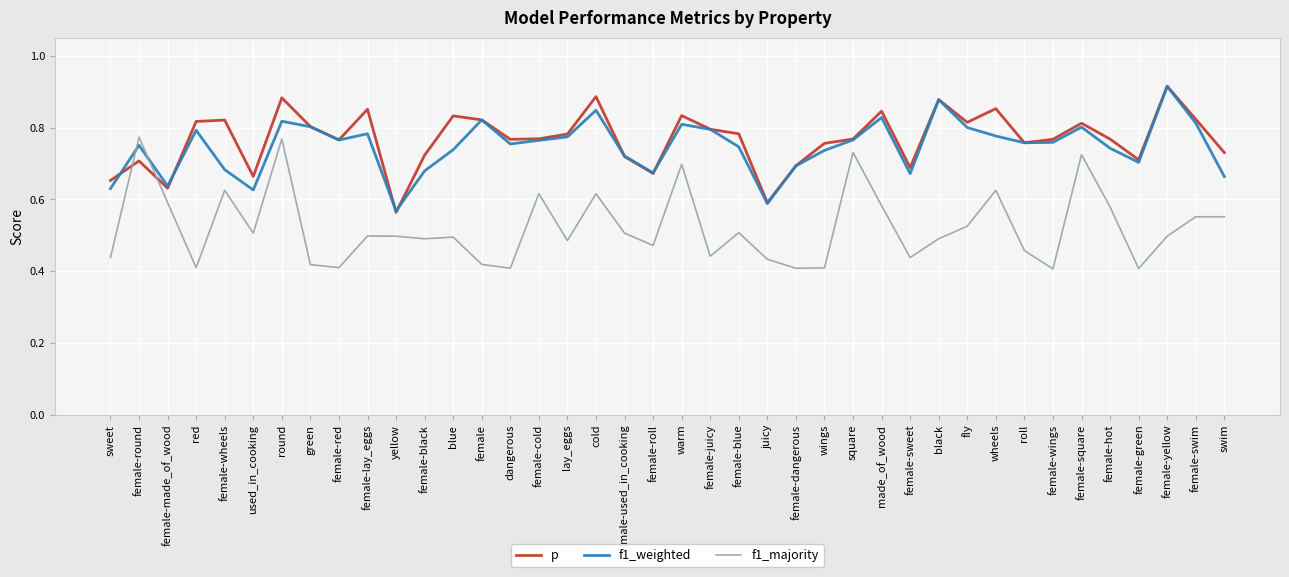

True or false: f1_majority has a value of 0.9 at fly.

False